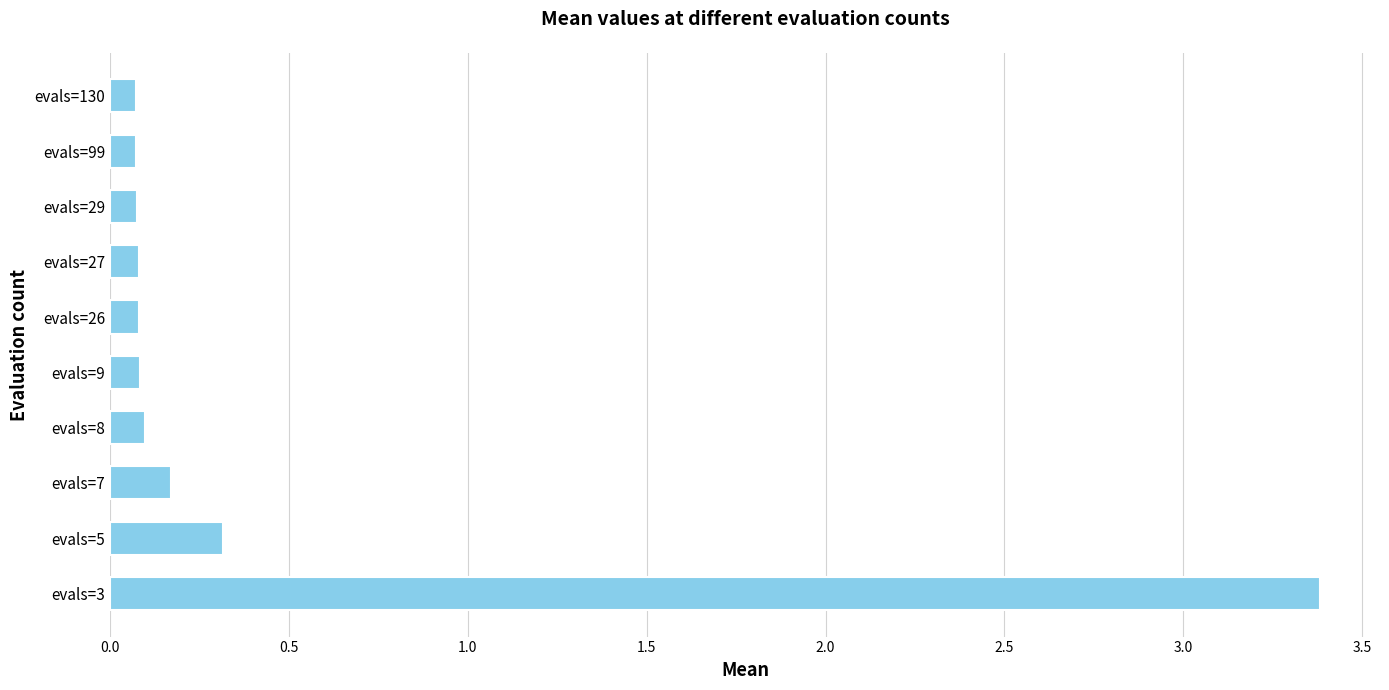

At which category does the chart reach its peak across all series?

evals=3